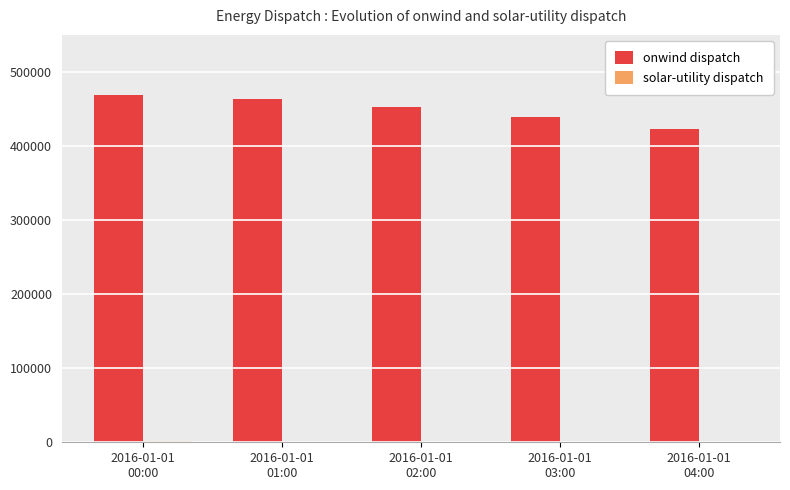

Are the bars grouped side by side (vs. stacked)?

Yes